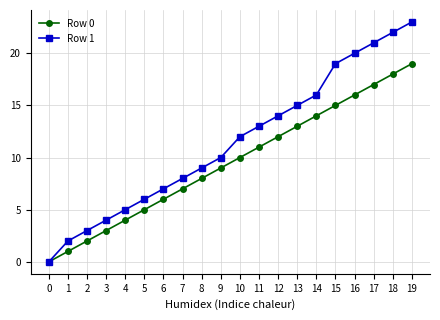

The Row 0 series shows 12 at 12. True or false?

True